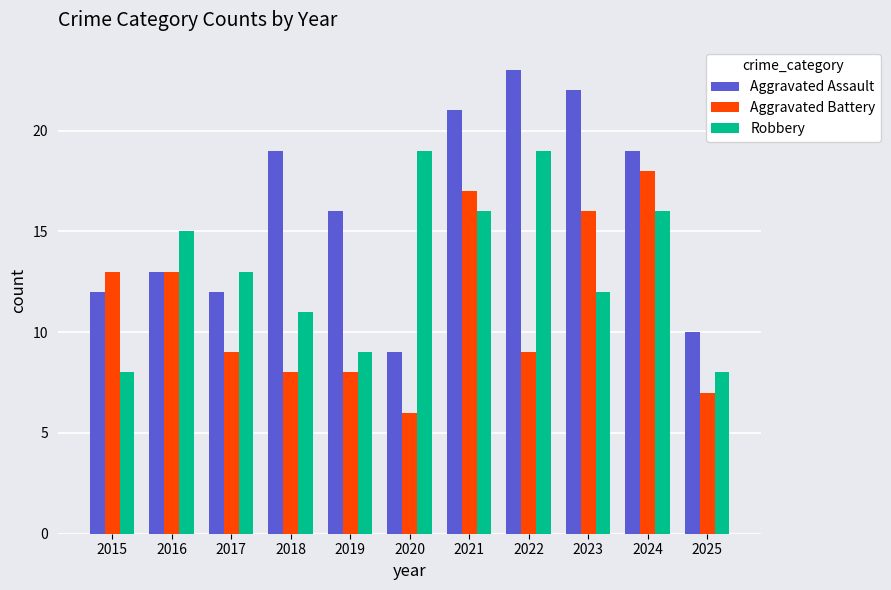

Reading right to left, extract all data points from this chart.

Aggravated Assault: 10	19	22	23	21	9	16	19	12	13	12
Aggravated Battery: 7	18	16	9	17	6	8	8	9	13	13
Robbery: 8	16	12	19	16	19	9	11	13	15	8